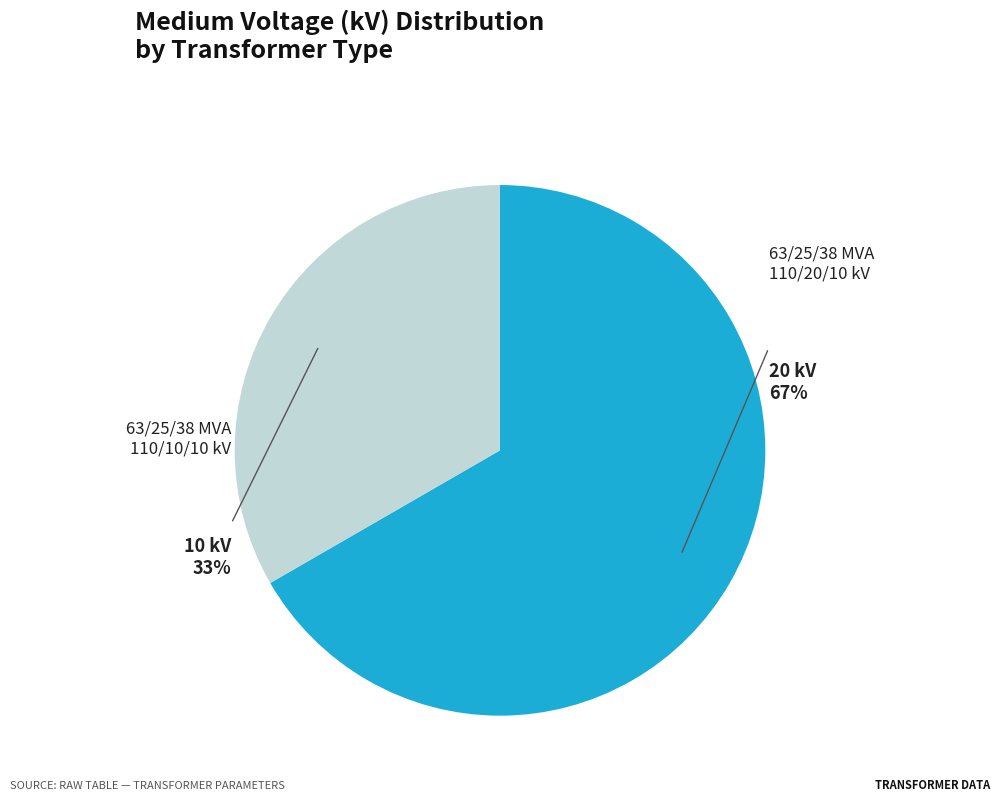

How many slices are in this pie chart?

2